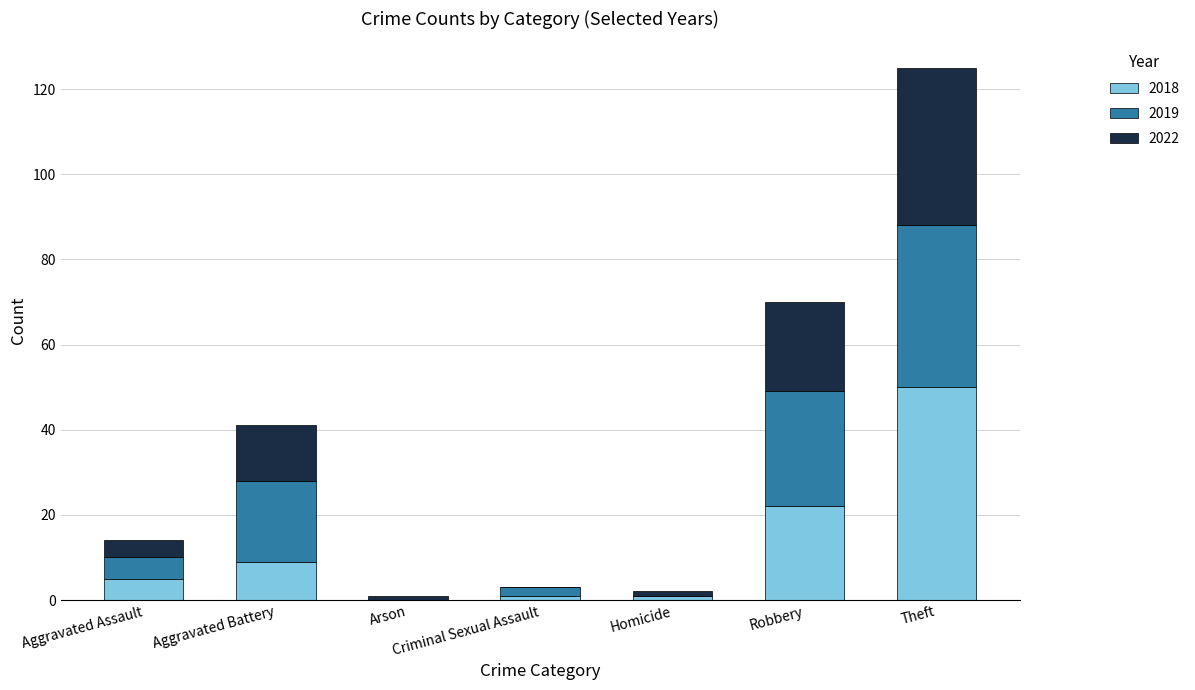

True or false: 2018 has a value of 5 at Aggravated Assault.

True